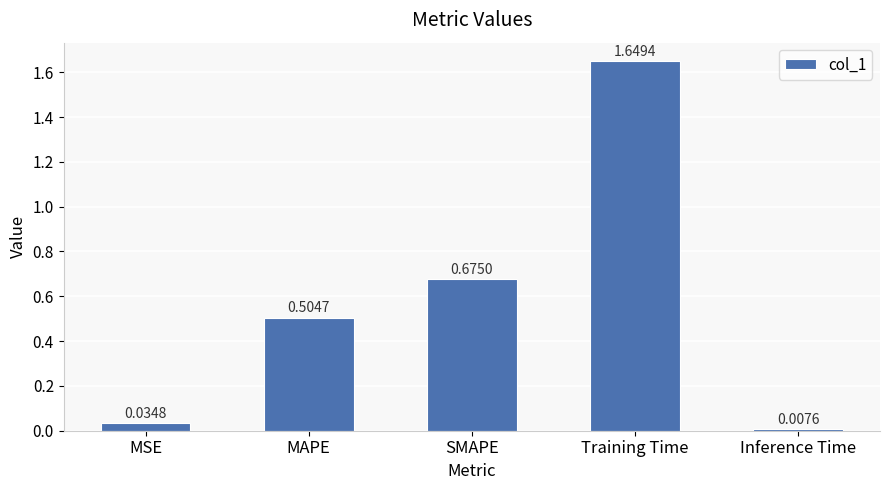

What is the label of the 5th bar from the right?

MSE